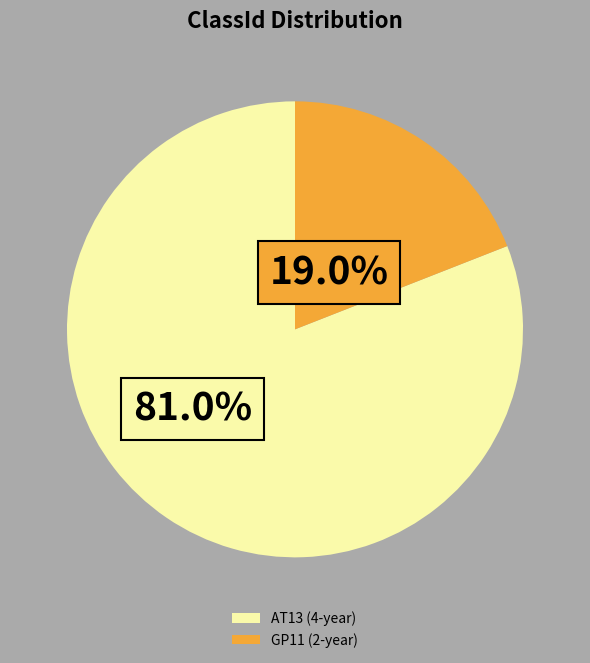

Between GP11 (2-year) and AT13 (4-year), which is larger?

AT13 (4-year)